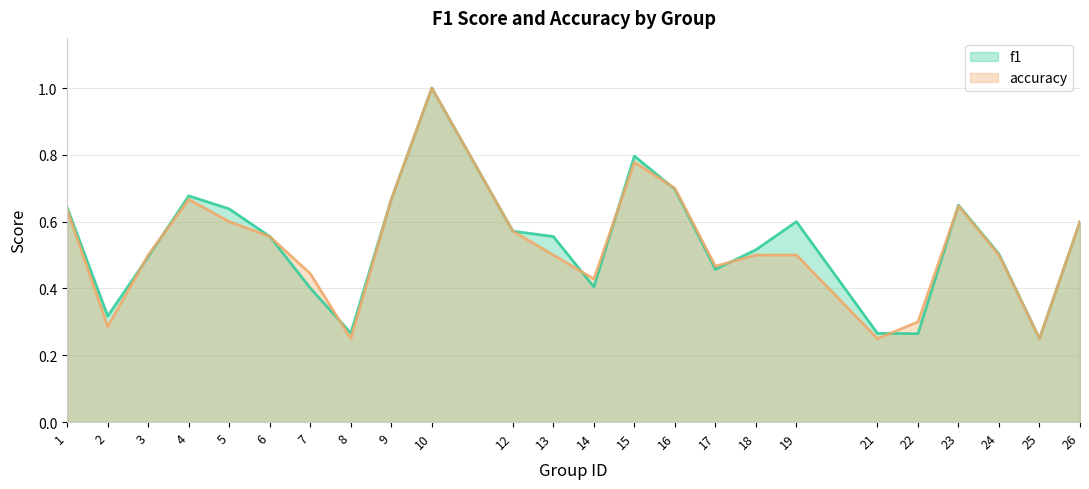

List the series in order of their overall mean, lowest first.

accuracy, f1